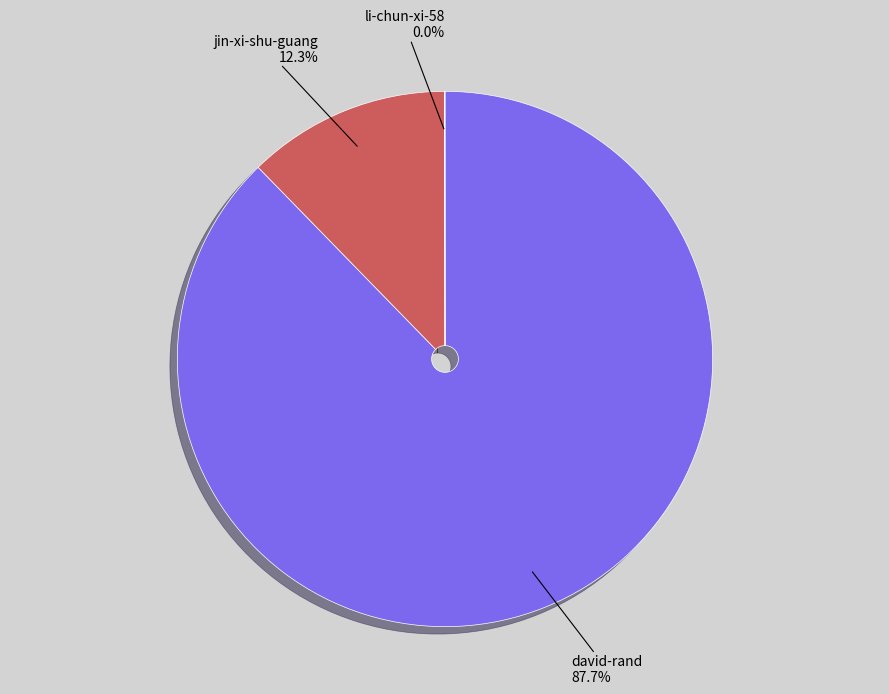

Which slice is the largest?

david-rand